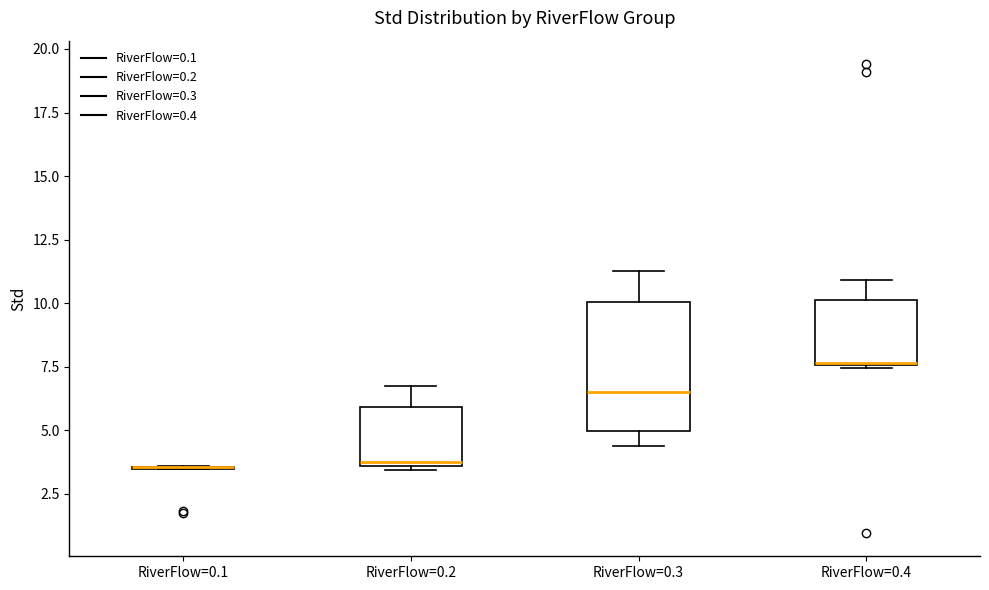

Which box is the tallest, from its lower edge to its upper edge?

RiverFlow=0.3